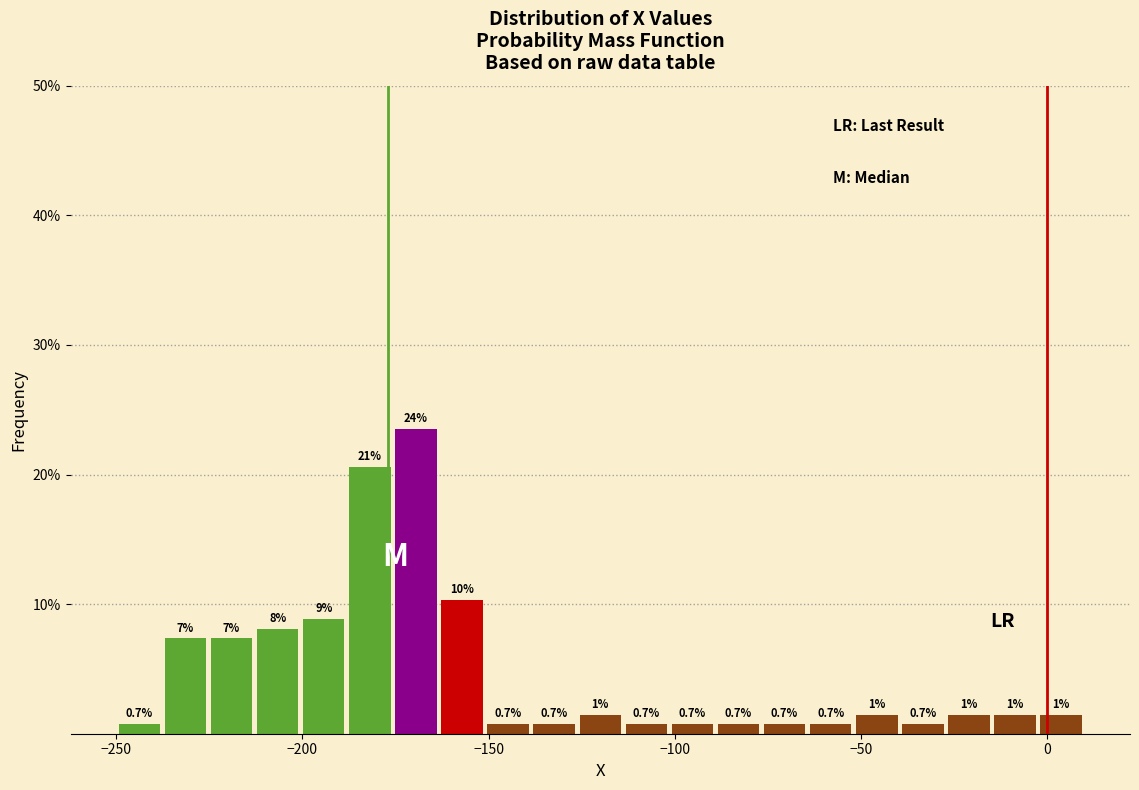

Around what value on the x-axis is the tallest bar? Give the approximate position of its centre, as read against the axis.

-170